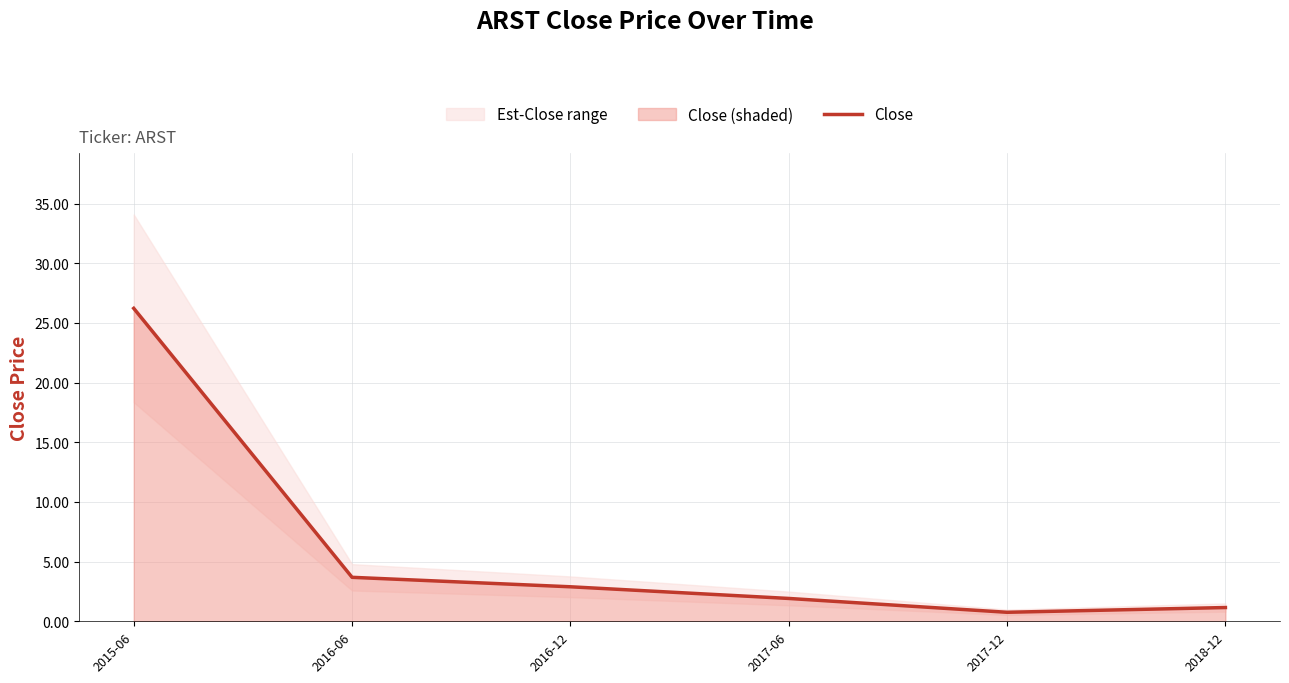

True or false: the data shows 1.2 at 2018-12.

True